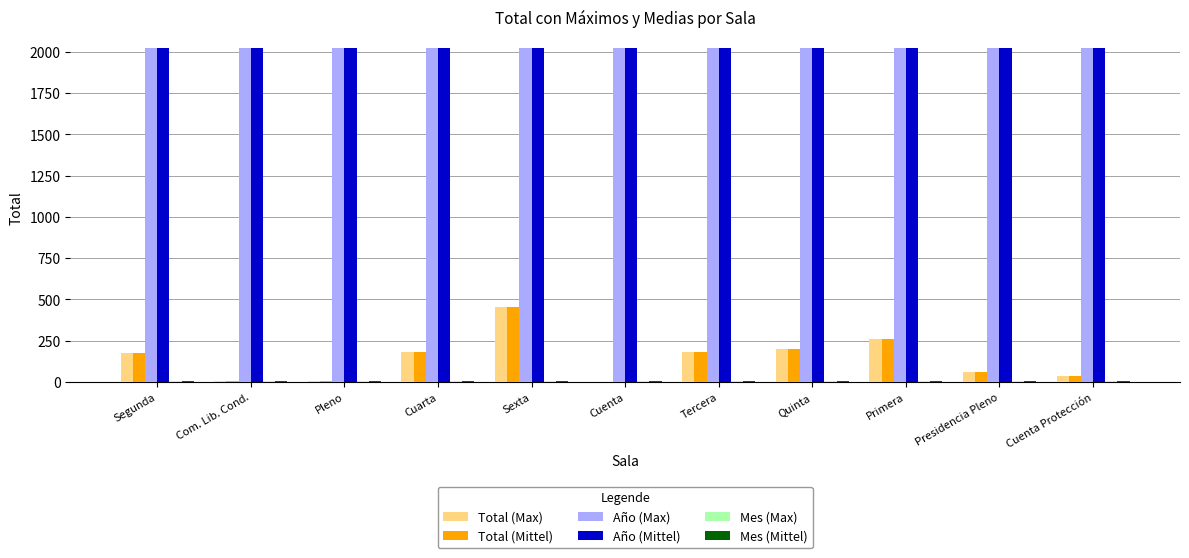

True or false: Año (Mittel) has a value of 2020 at Cuenta Protección.

True